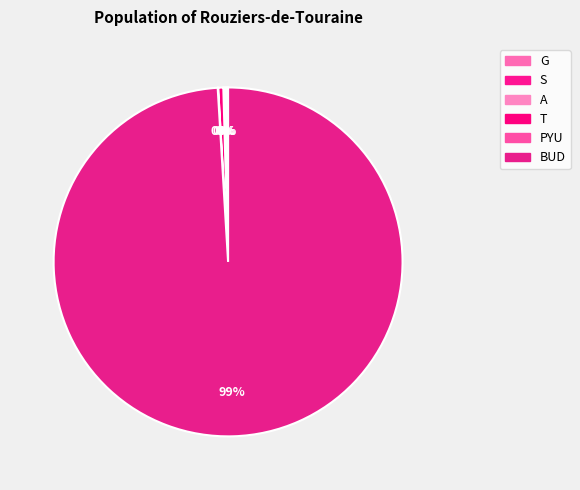

What is the total percentage of BUD and T?

99.5%